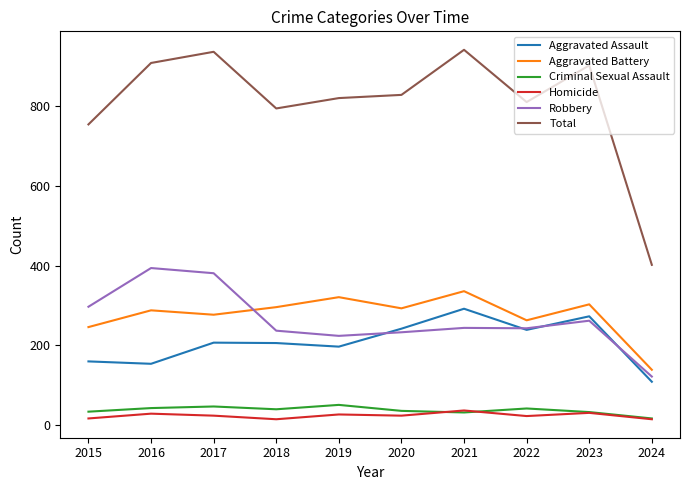

What is the greatest value displayed?

941